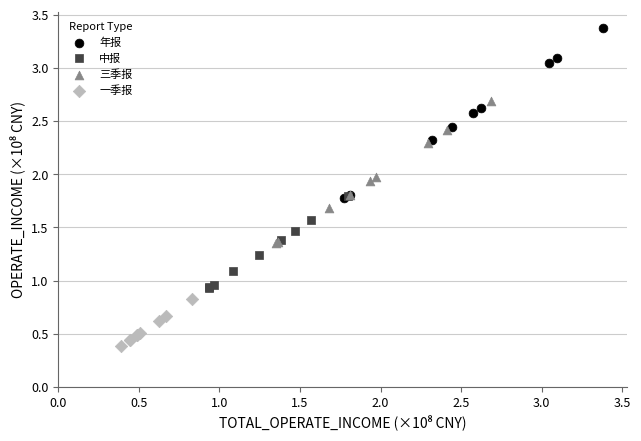

Which series has the largest Y range (max minus min)?

年报